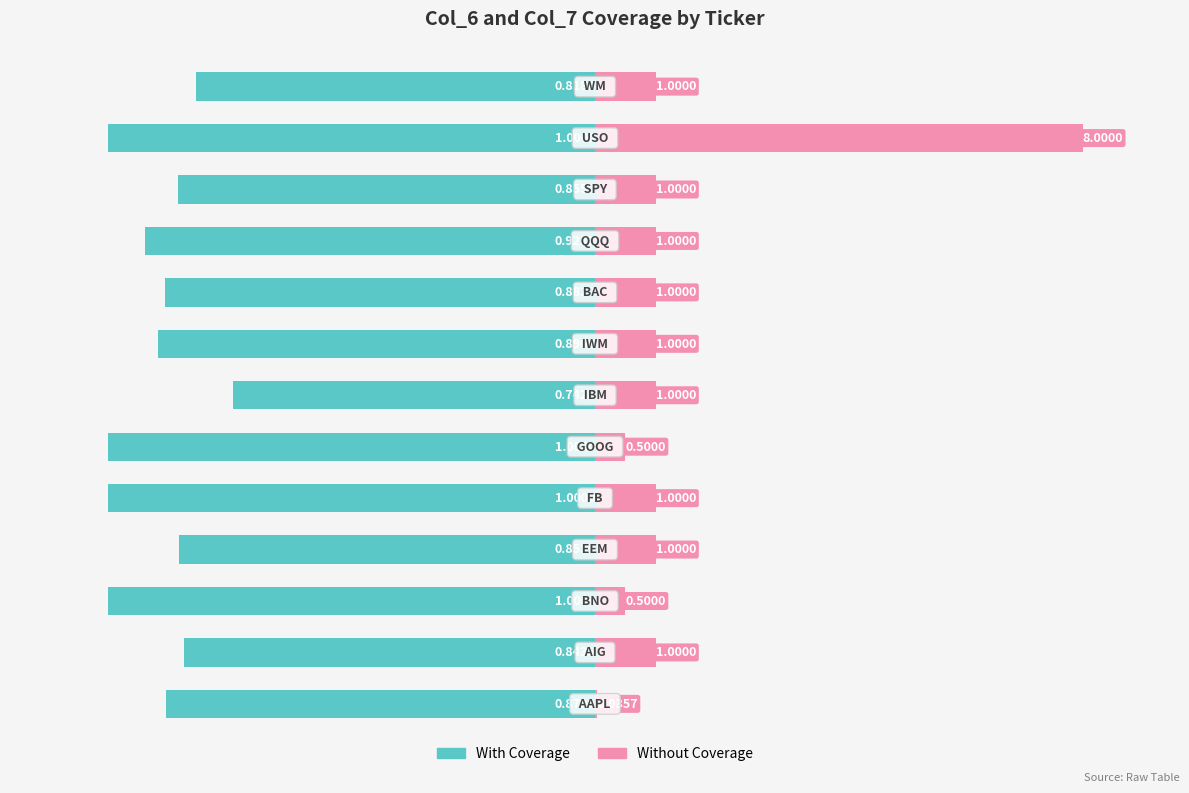

Are the bars grouped side by side (vs. stacked)?

Yes